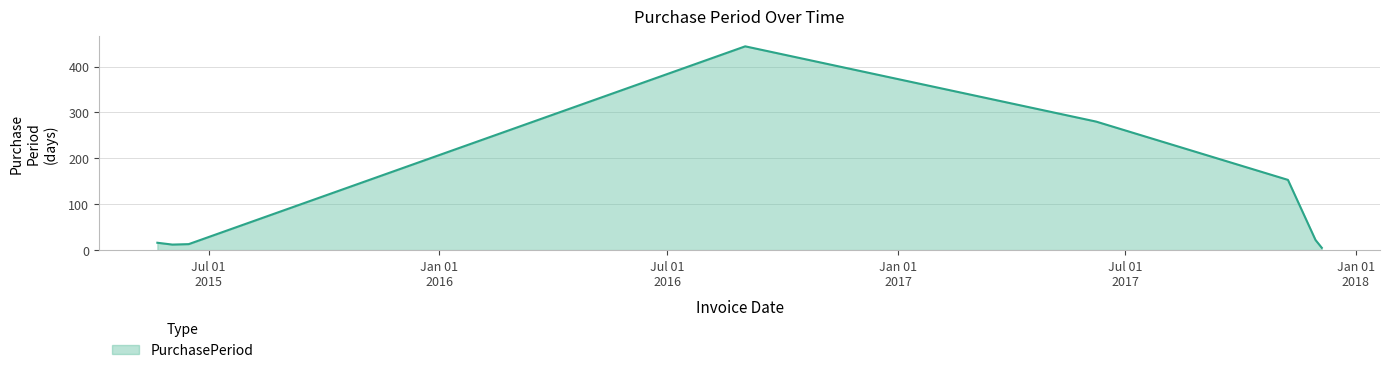

What is the maximum value shown in the chart?

444